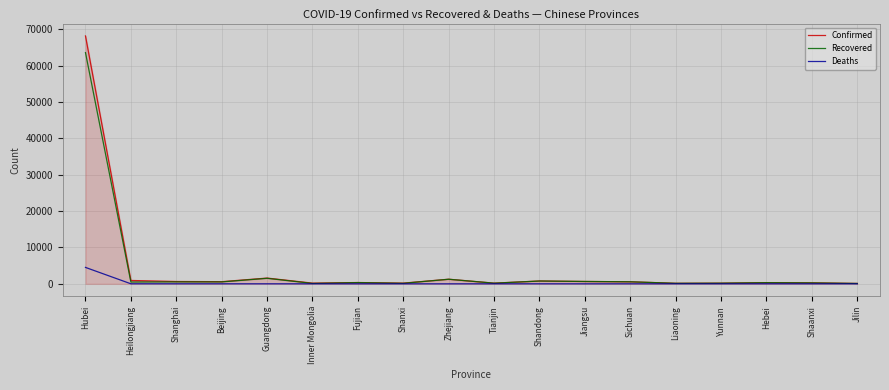

What is the total value across all series at Shanghai?

1179